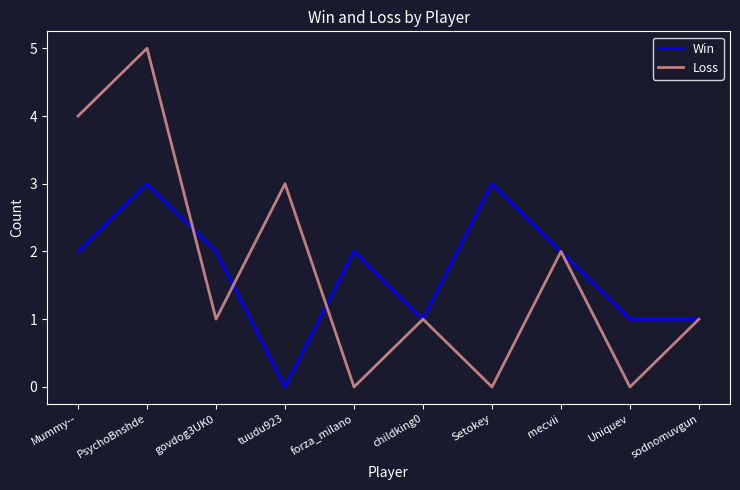

What is the difference between the maximum and second lowest values in the Win series?

2